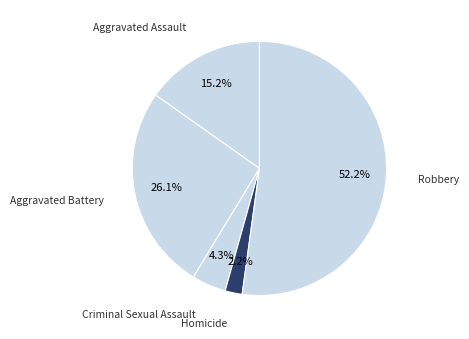

How many segments does this pie chart have?

5